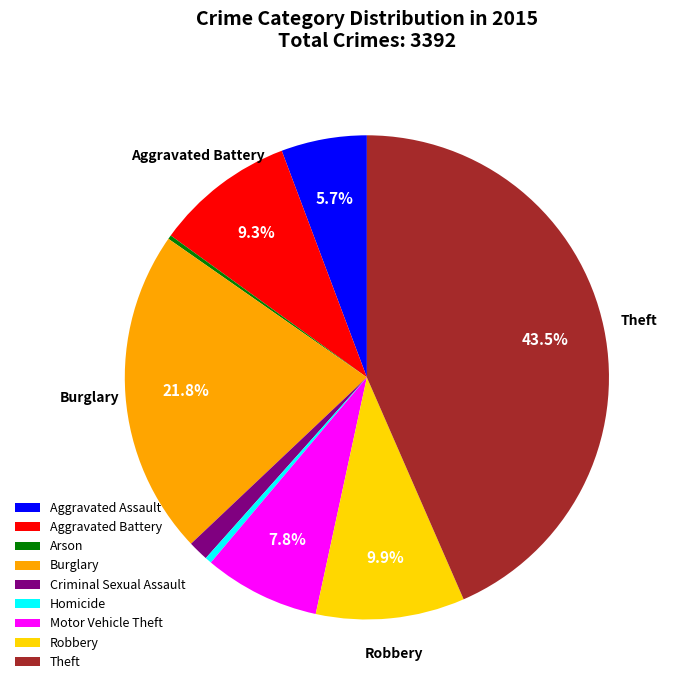

Between Homicide and Robbery, which is larger?

Robbery